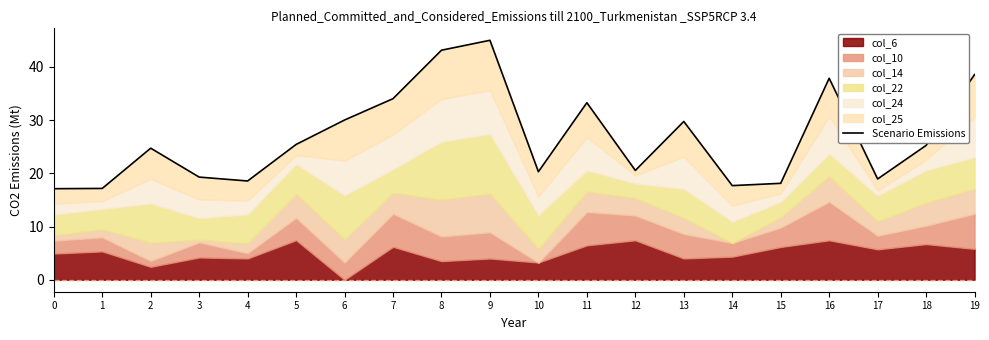

Reading left to right, list all the values displayed in this chart.

0=17.1	1=17.1	2=24.7	3=19.3	4=18.5	5=25.4	6=30.0	7=34.0	8=43.1	9=45.0	10=20.3	11=33.2	12=20.5	13=29.7	14=17.7	15=18.1	16=37.8	17=18.9	18=25.2	19=38.5